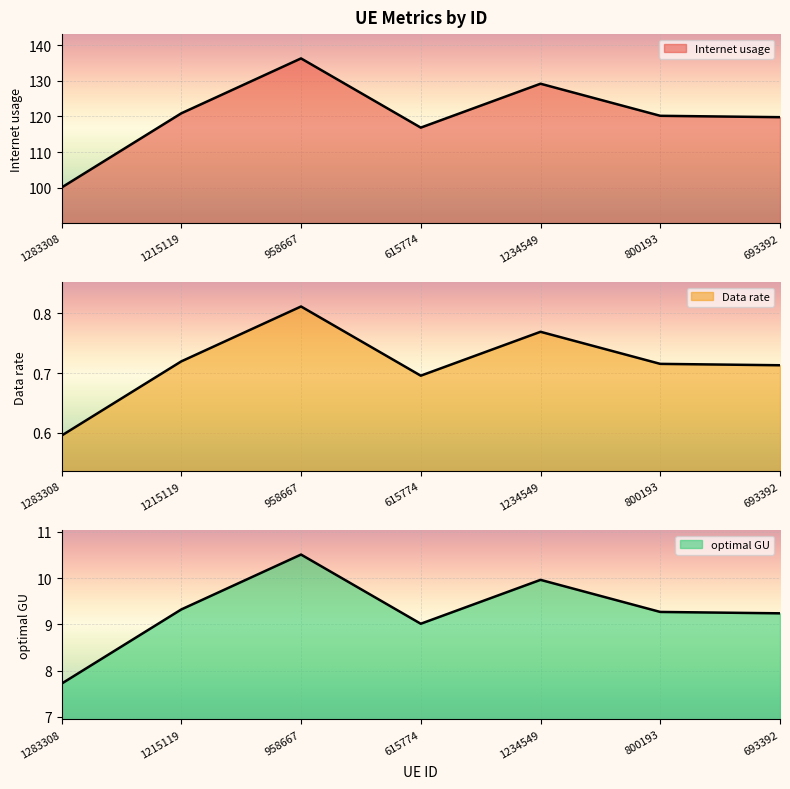

Rank the categories by optimal GU value from lowest to highest.

1283308, 615774, 693392, 800193, 1215119, 1234549, 958667